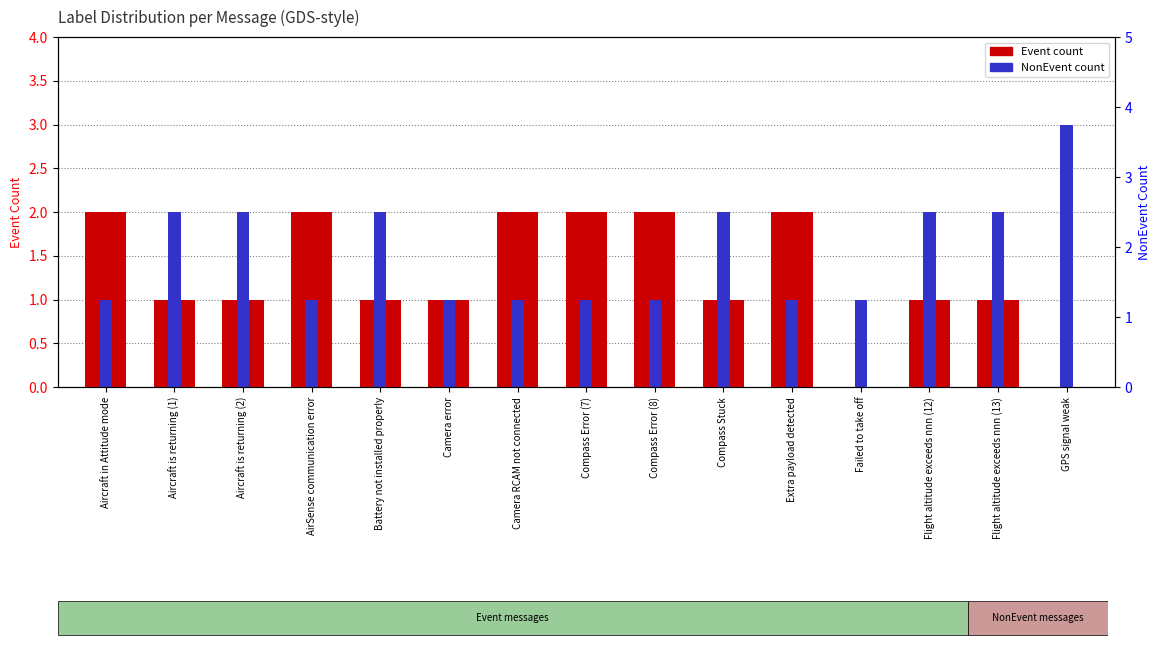

At which label is NonEvent count closest to 2?

Aircraft is returning (1)